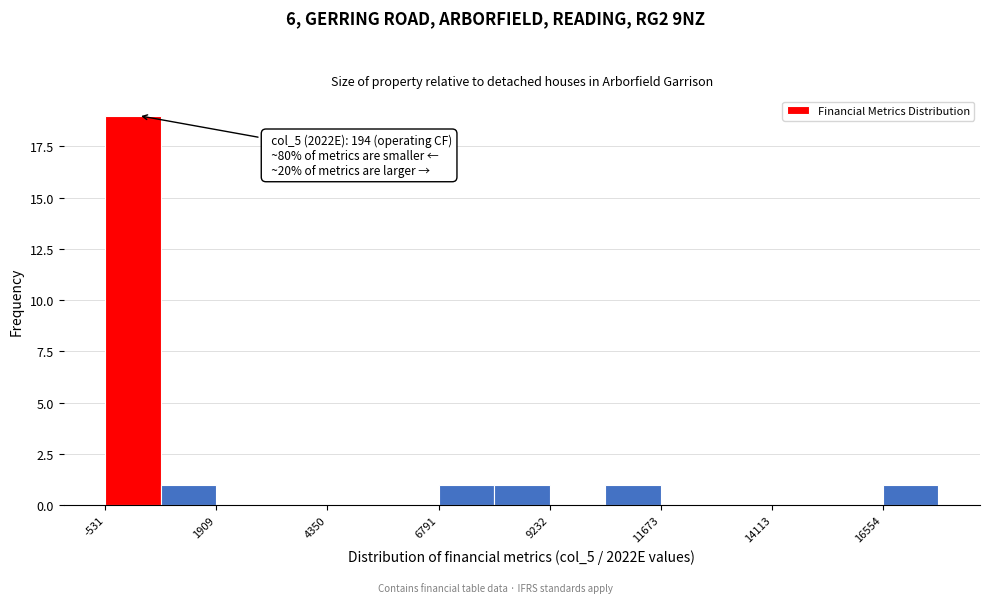

Read against the x-axis, roughly where is the centre of the tallest bar?

0